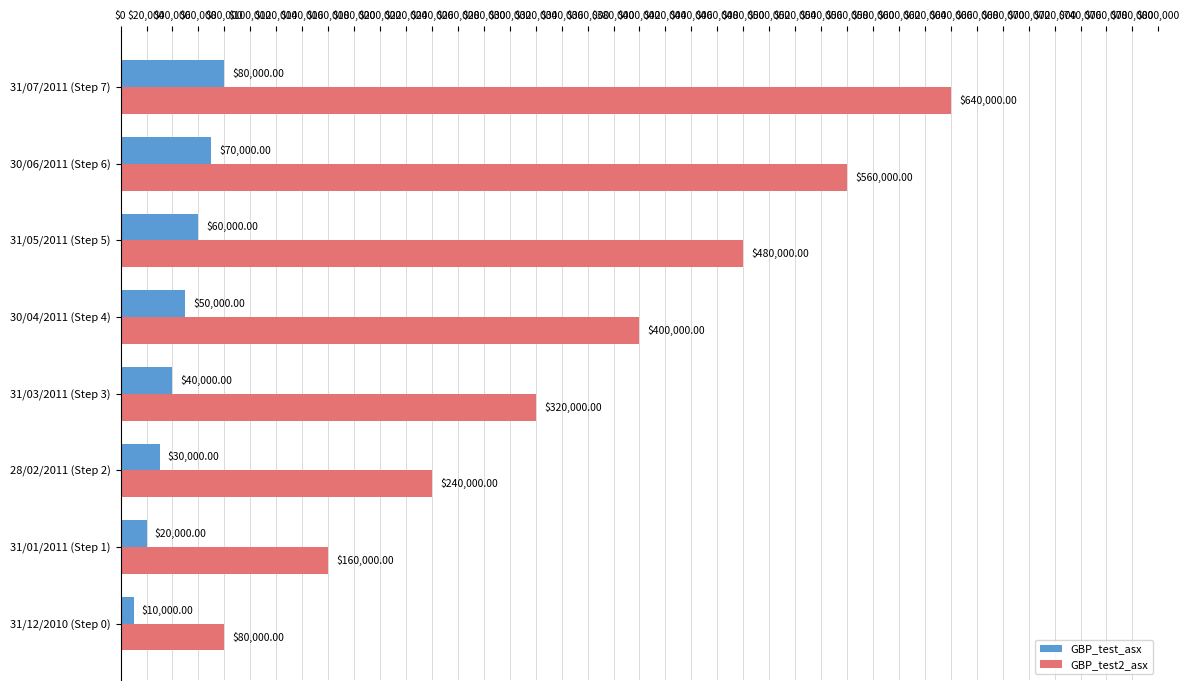

What is the difference between the second highest and second lowest values in the GBP_test2_asx series?

400000